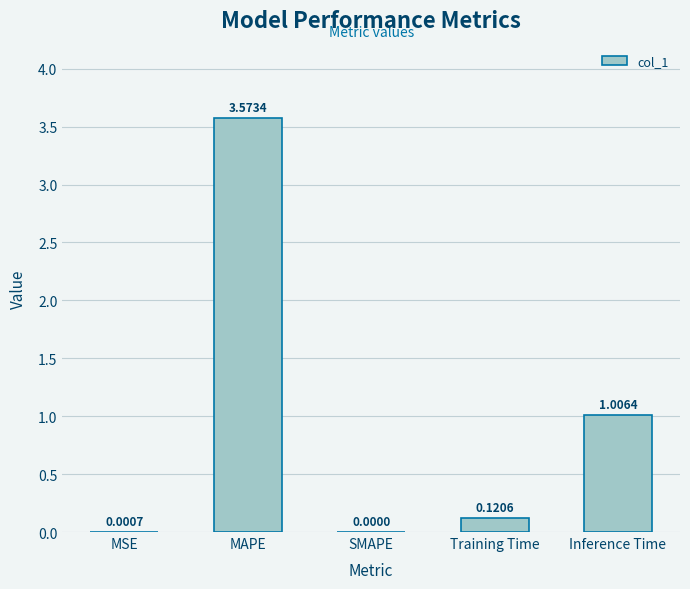

What is the sum of all values?

4.7